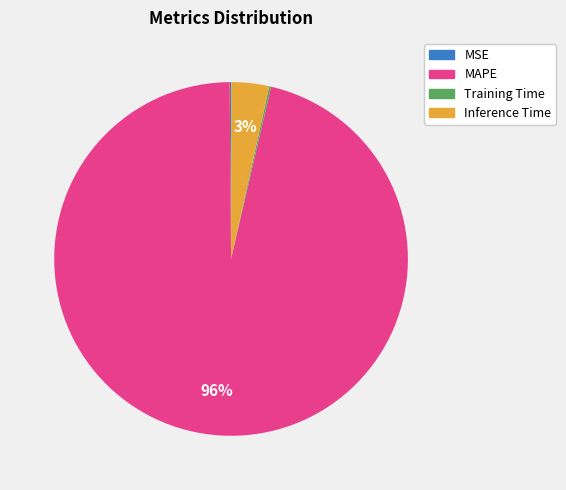

What is the largest slice in the pie chart?

MAPE